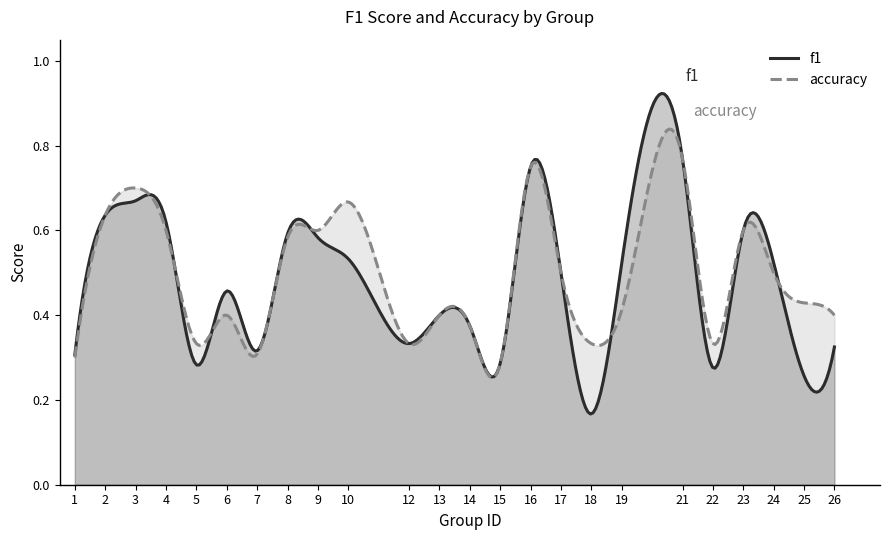

Which series has the largest range (max minus min)?

f1